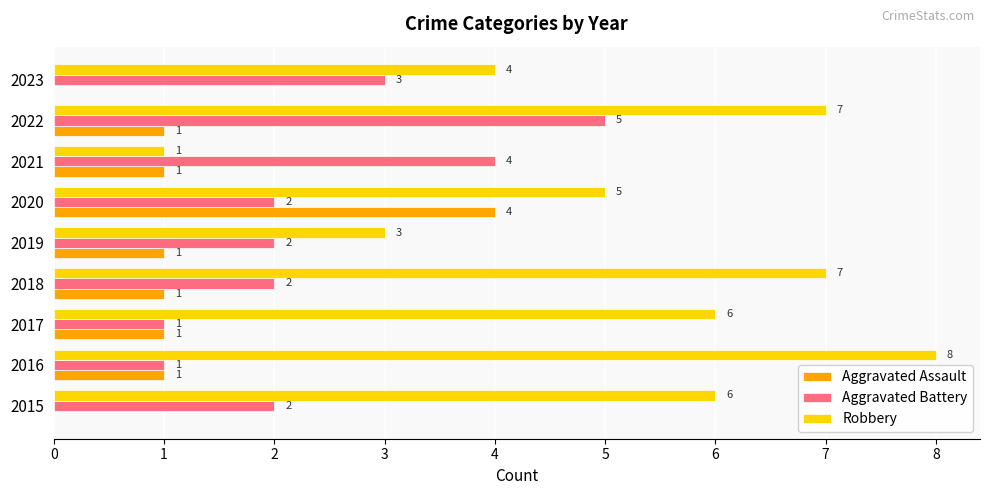

What is the sum of the Robbery values at 2016 and 2015?

14